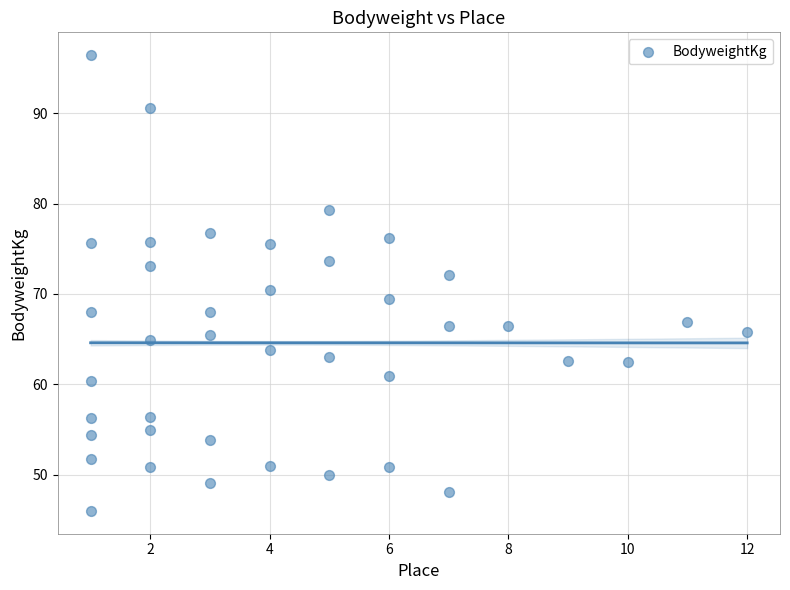

What is the range of X values (max minus min)?

11.0